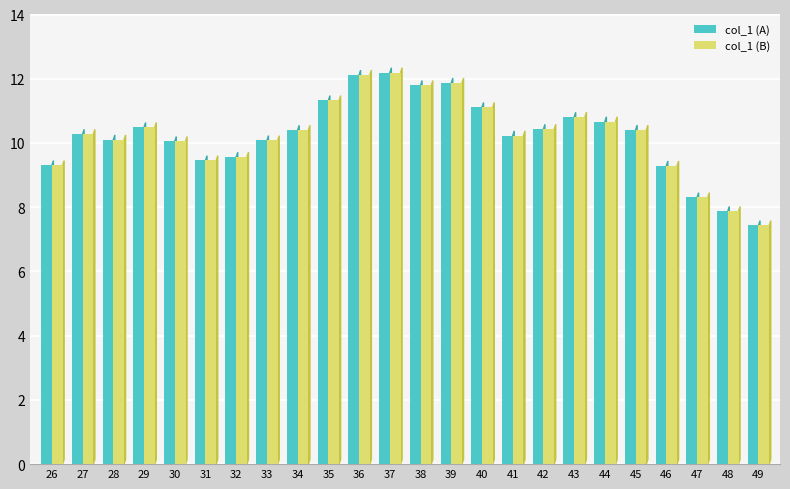

At which label does col_1 (B) reach its minimum?

49